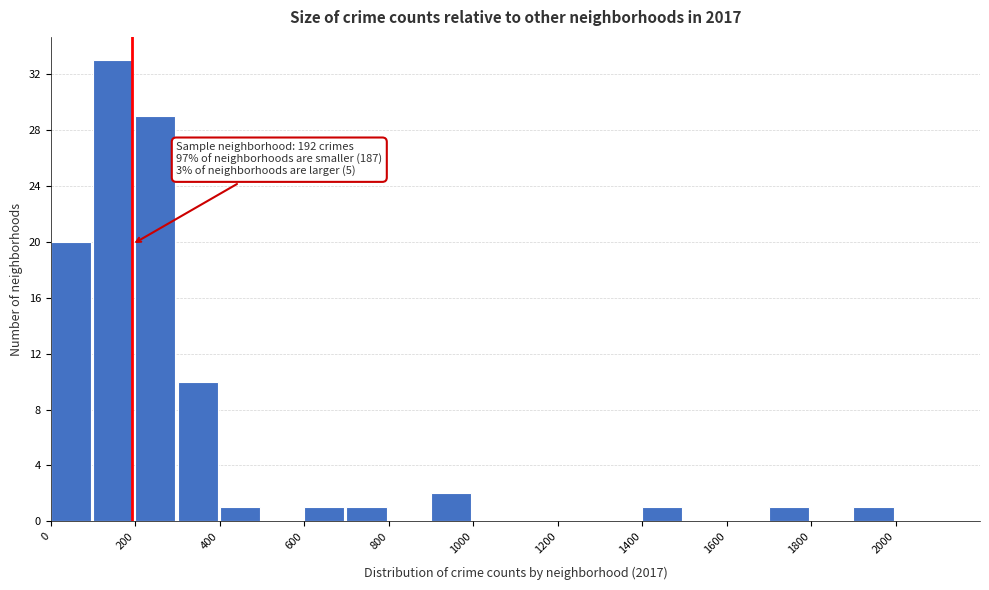

Over which range of the x-axis is the bar tallest?

100 to 200